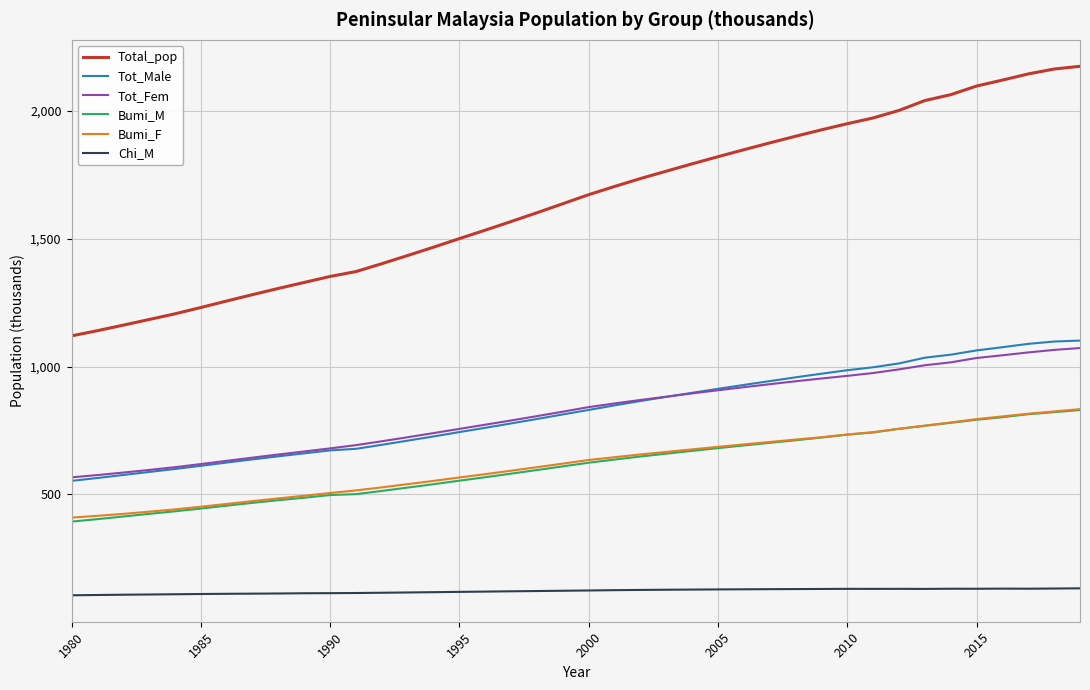

What is the difference between the second highest and second lowest values in the Total_pop series?

1022.8